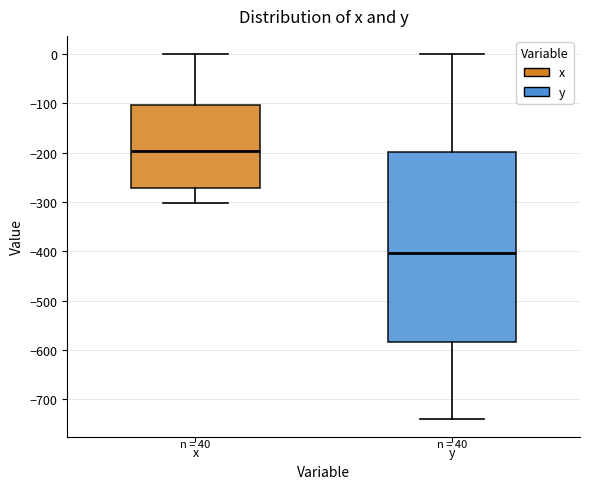

Reading left to right, transcribe this box plot: for each box, give where its median line is, the range the box spans, and where its two whiskers end, as read against the y-axis. The values are not printed on the chart, so give them approximately, as read against the axis.

x: median -200, box -270 to -100, whiskers -300 to 0
y: median -400, box -580 to -200, whiskers -740 to 0